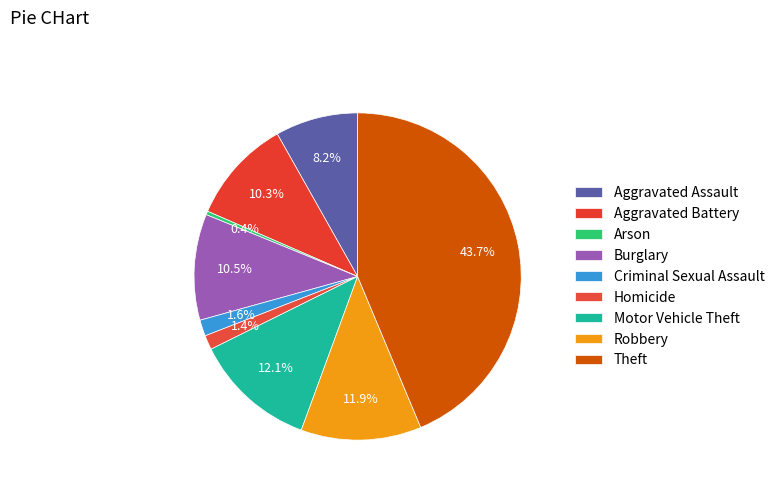

To the nearest percent, what is the difference between the Theft and Burglary slice percentages?

33%